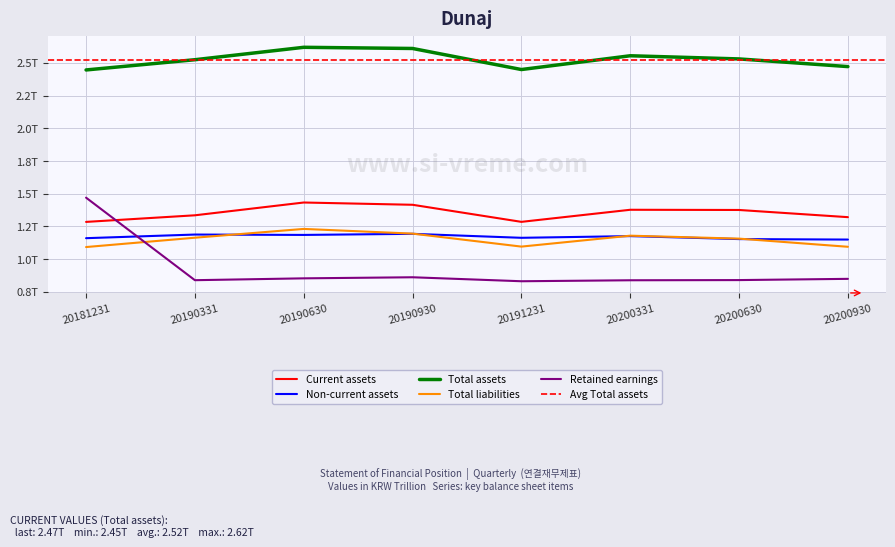

Reading left to right, extract all data points from this chart.

Current assets: 1.3	1.3	1.4	1.4	1.3	1.4	1.4	1.3
Non-current assets: 1.2	1.2	1.2	1.2	1.2	1.2	1.2	1.1
Total assets: 2.4	2.5	2.6	2.6	2.4	2.6	2.5	2.5
Total liabilities: 1.1	1.2	1.2	1.2	1.1	1.2	1.2	1.1
Retained earnings: 1.5	0.8	0.9	0.9	0.8	0.8	0.8	0.8